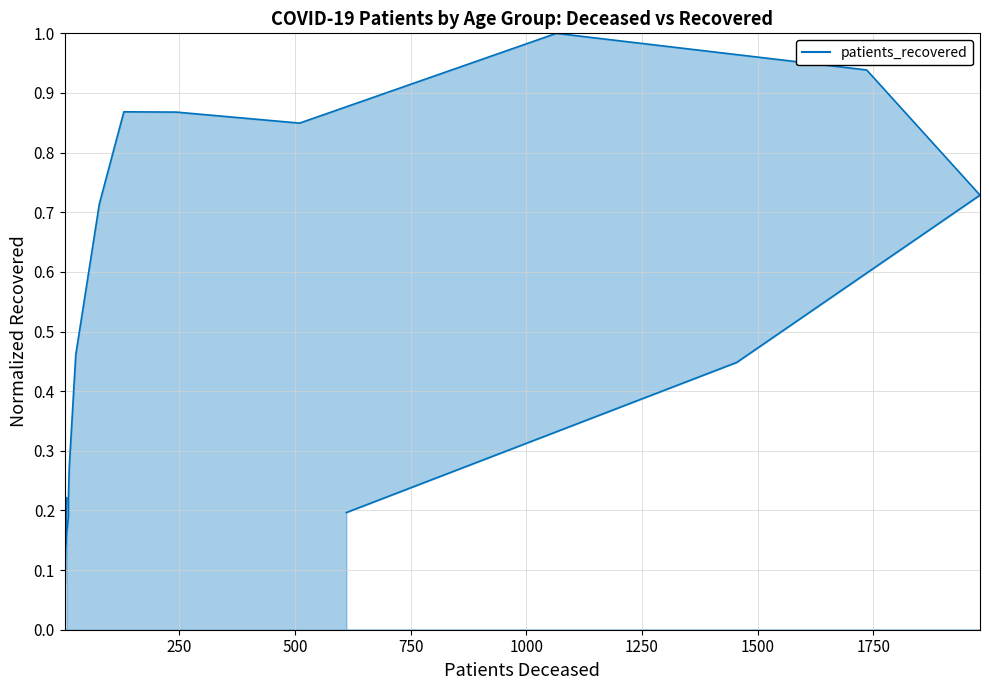

Reading right to left, extract all data points from this chart.

0.2	0.4	0.7	0.9	1.0	0.8	0.9	0.9	0.7	0.5	0.3	0.2	0.2	0.1	0.1	0.2